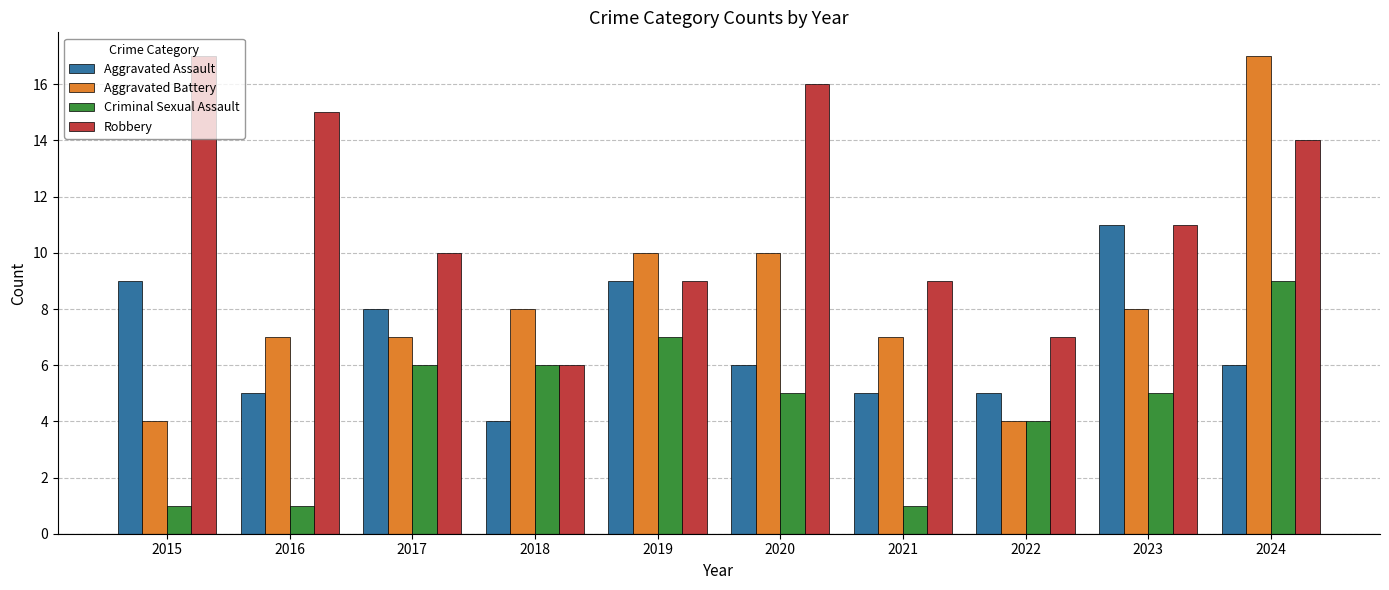

Reading left to right, transcribe all the data shown in this chart.

Aggravated Assault: 9	5	8	4	9	6	5	5	11	6
Aggravated Battery: 4	7	7	8	10	10	7	4	8	17
Criminal Sexual Assault: 1	1	6	6	7	5	1	4	5	9
Robbery: 17	15	10	6	9	16	9	7	11	14